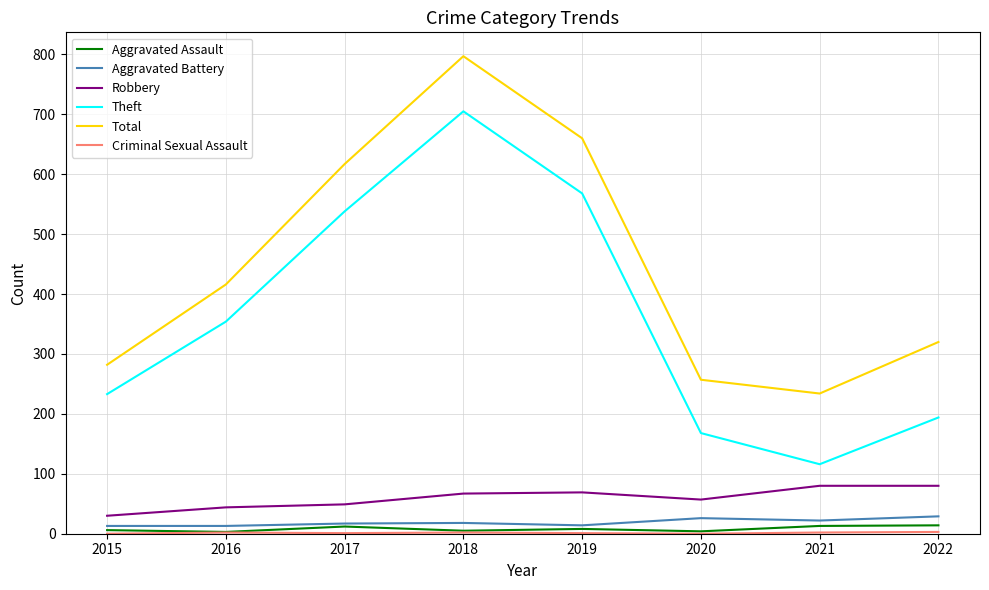

The Total series shows 120 at 2022. True or false?

False